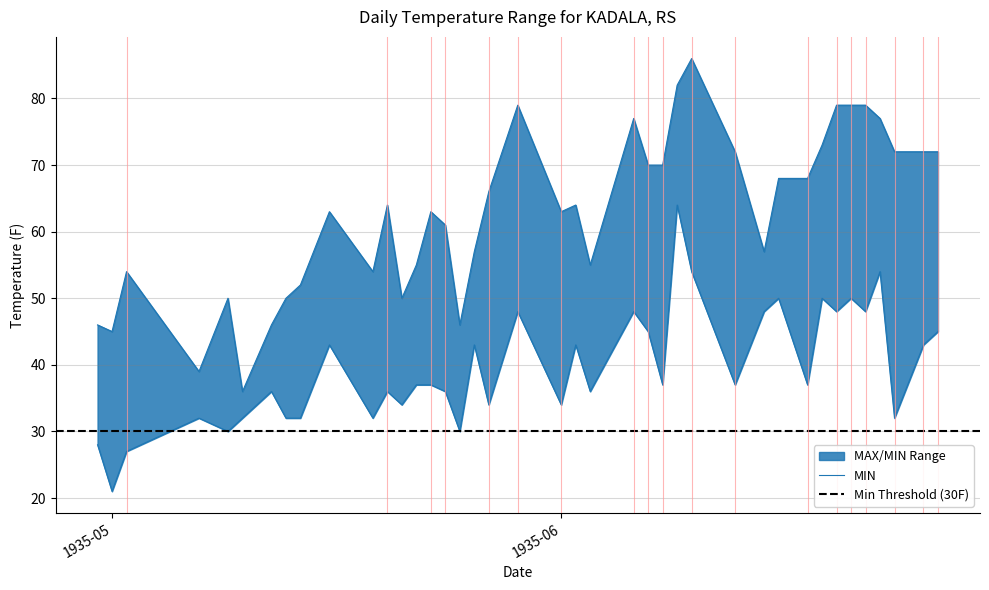

What is the average value of the MAX series?

63